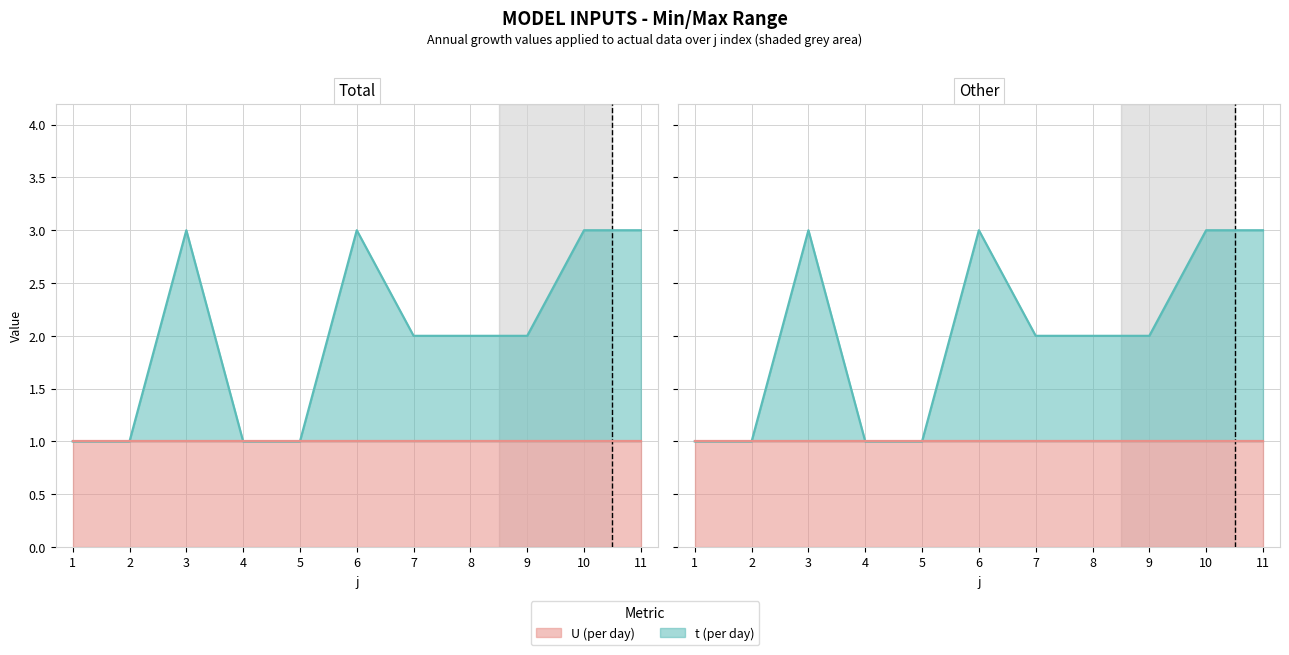

What is the value of the 10th point from the left?

3